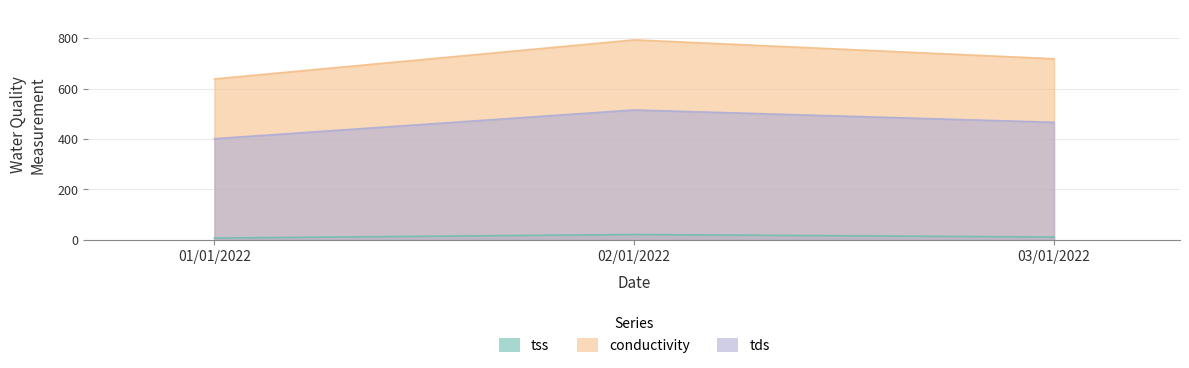

What is the total value across all series at 01/01/2022?

1046